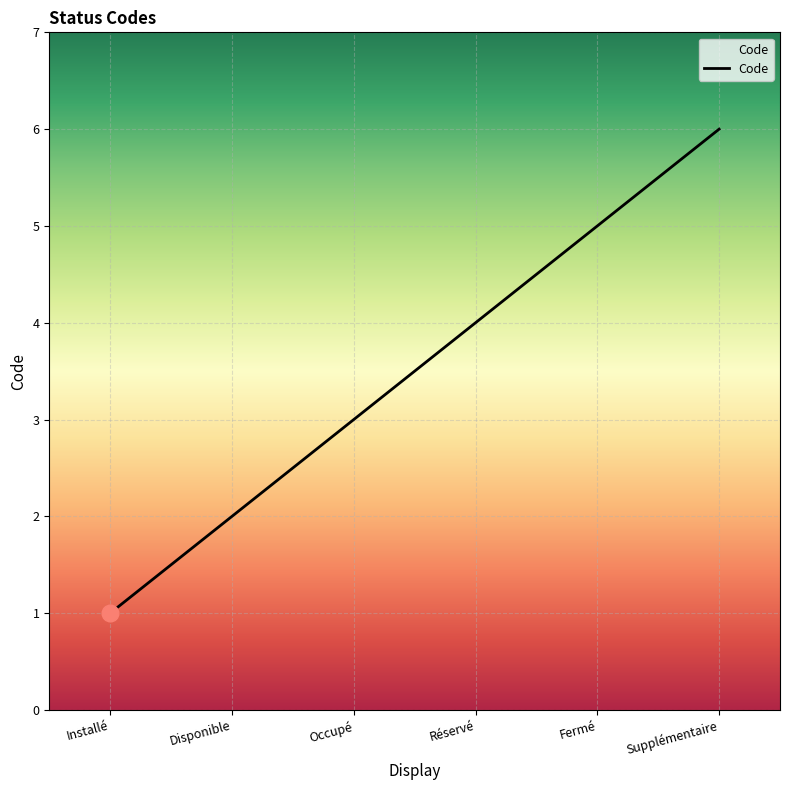

What position from the right is Occupé?

4